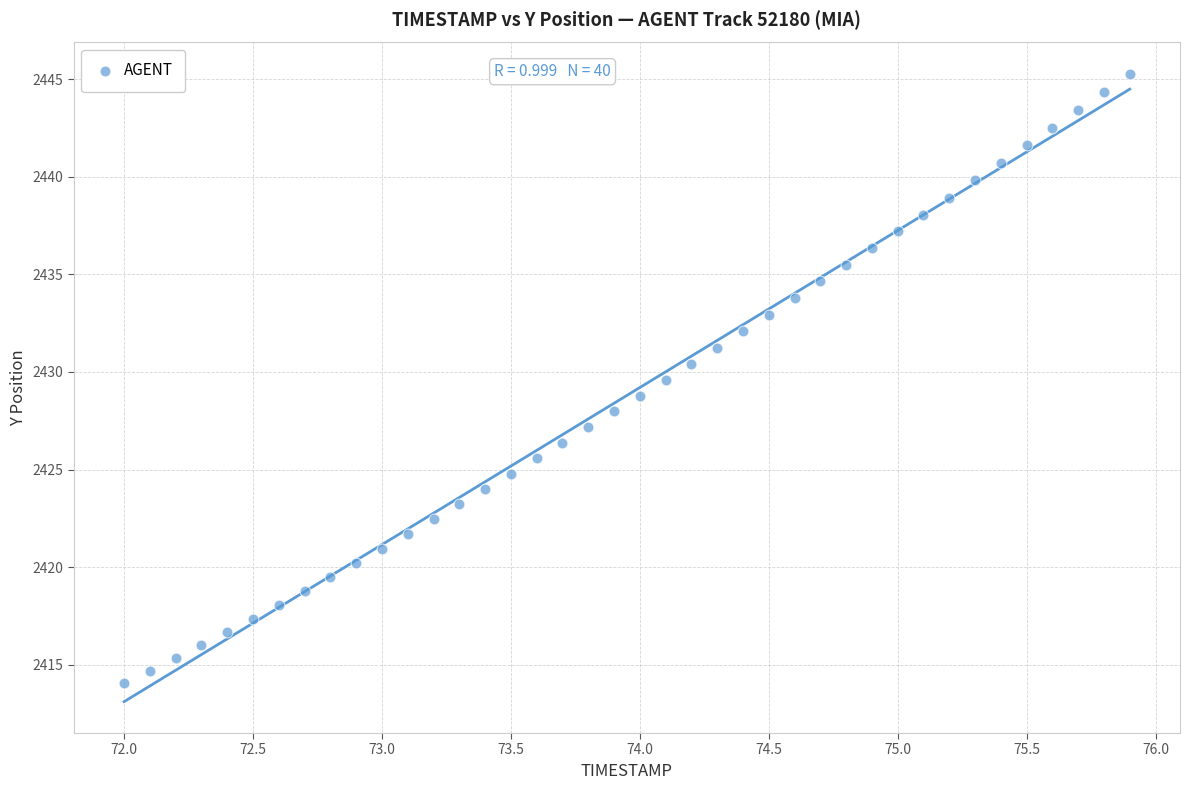

What is the range of Y values (max minus min)?

31.2